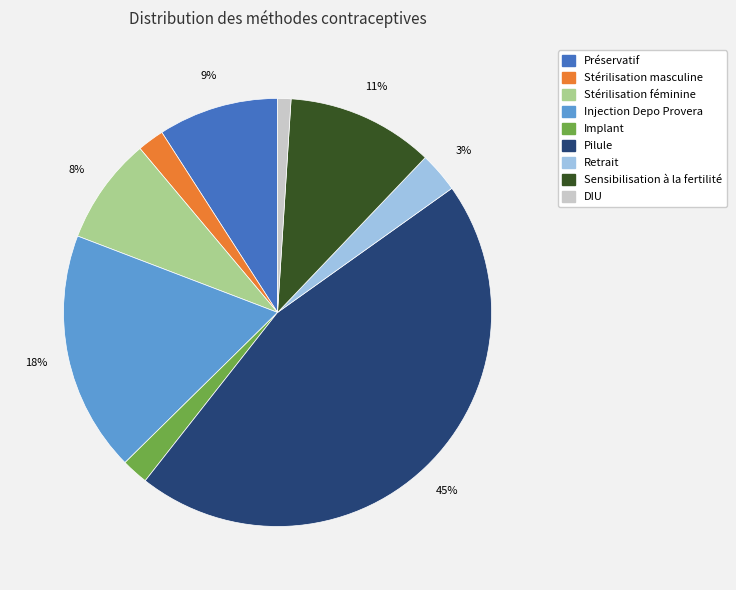

True or false: Injection Depo Provera accounts for 18% of the total.

True